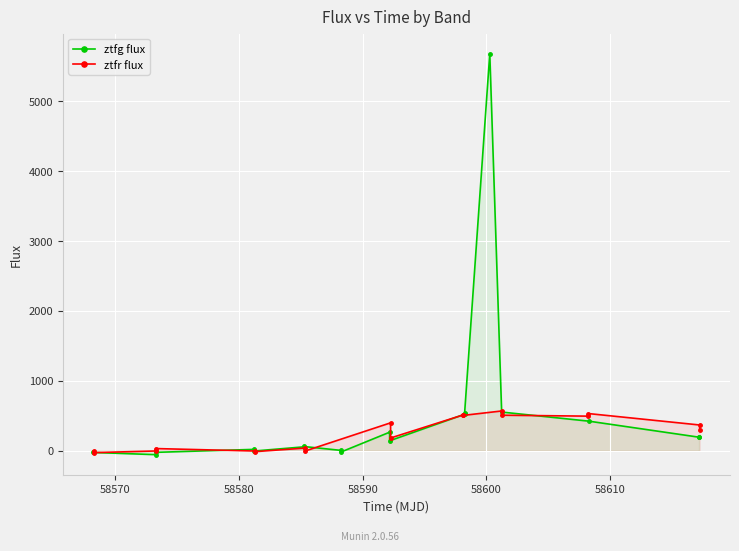

What is the value of the ztfg flux point at the 15th from the left?

553.8